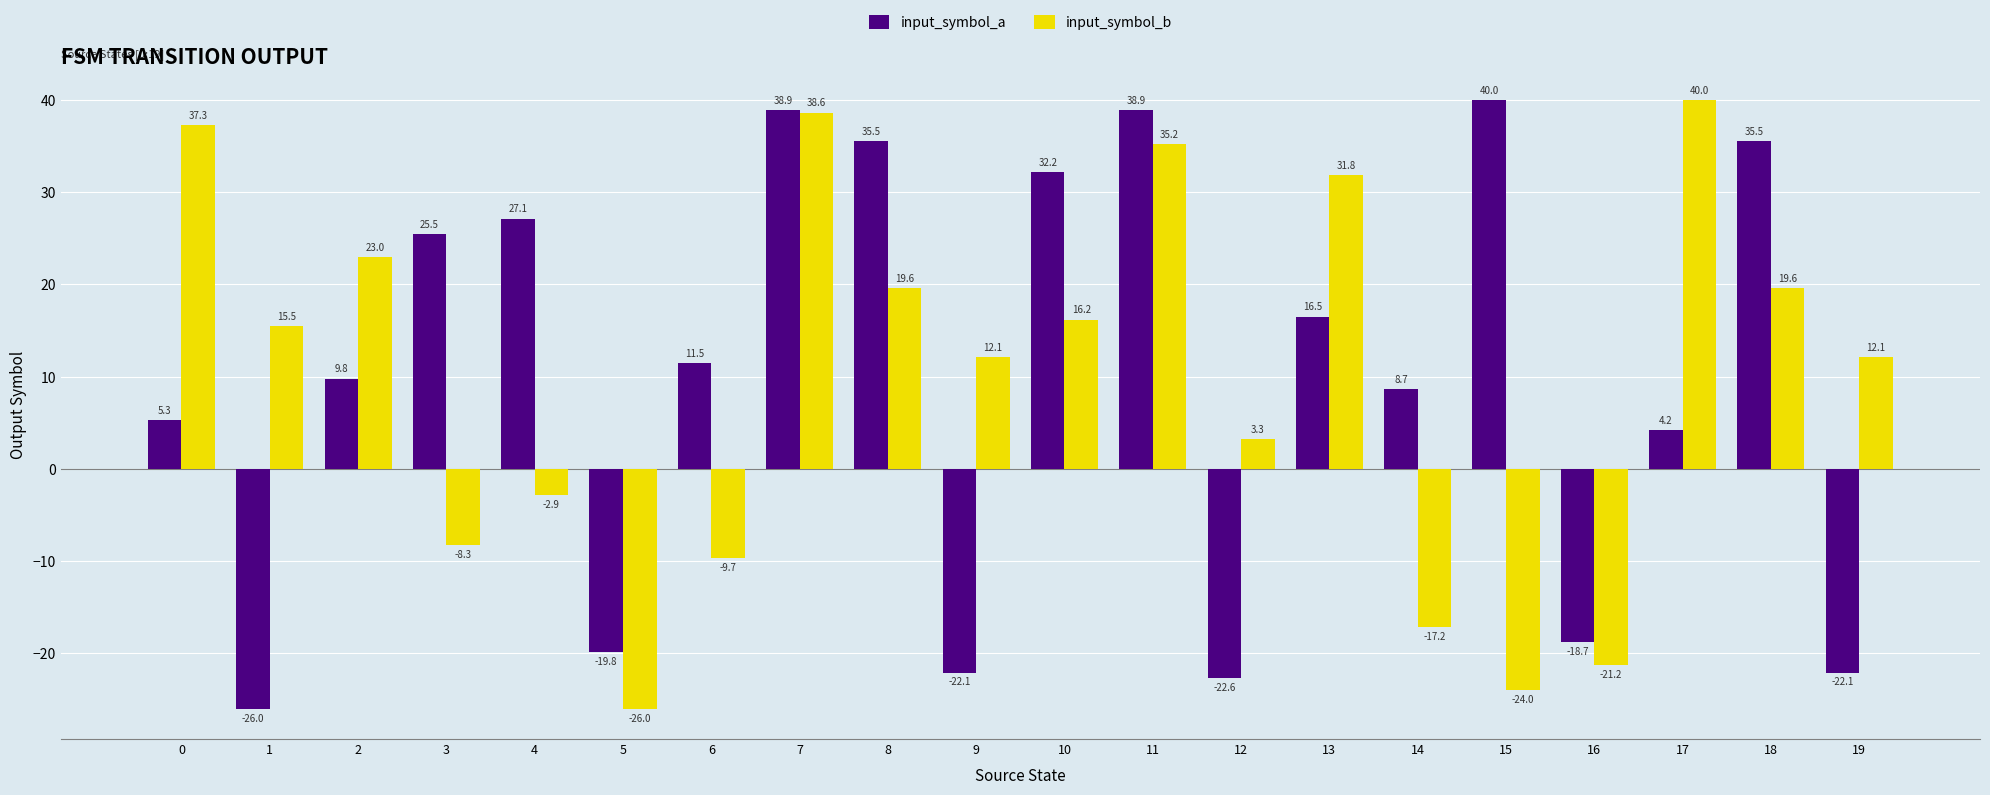

Which series changed the most between 2 and 14?

input_symbol_b